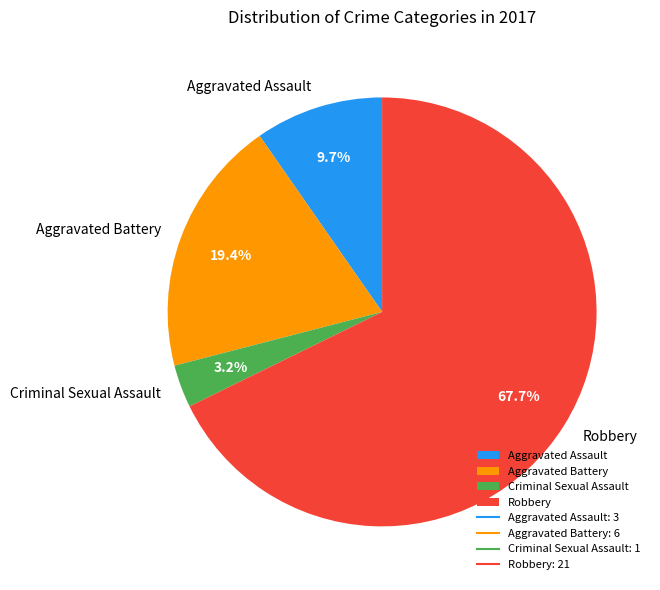

Which slice is the largest?

Robbery